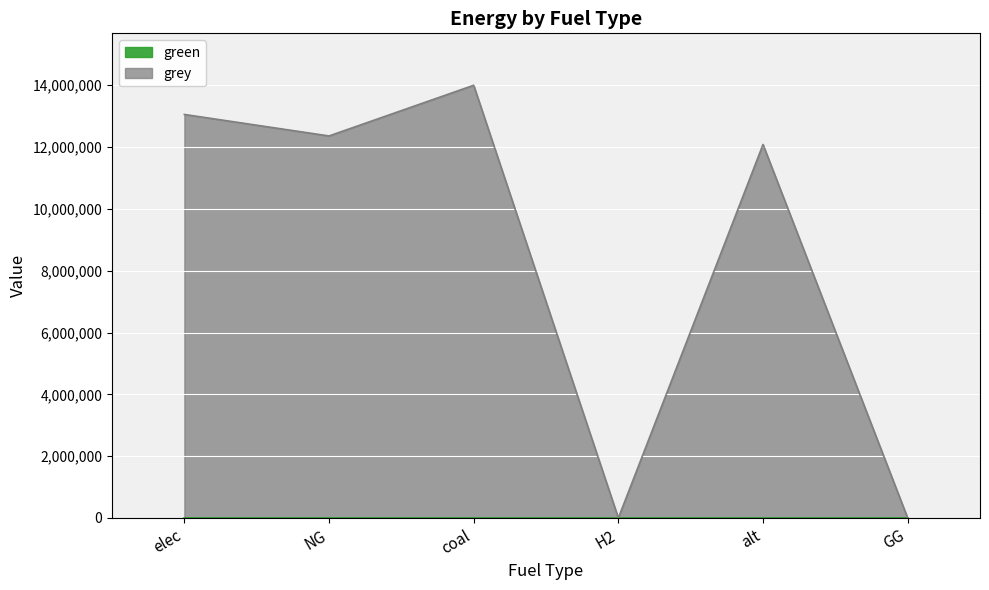

Where does the data first go above 12360160?

elec